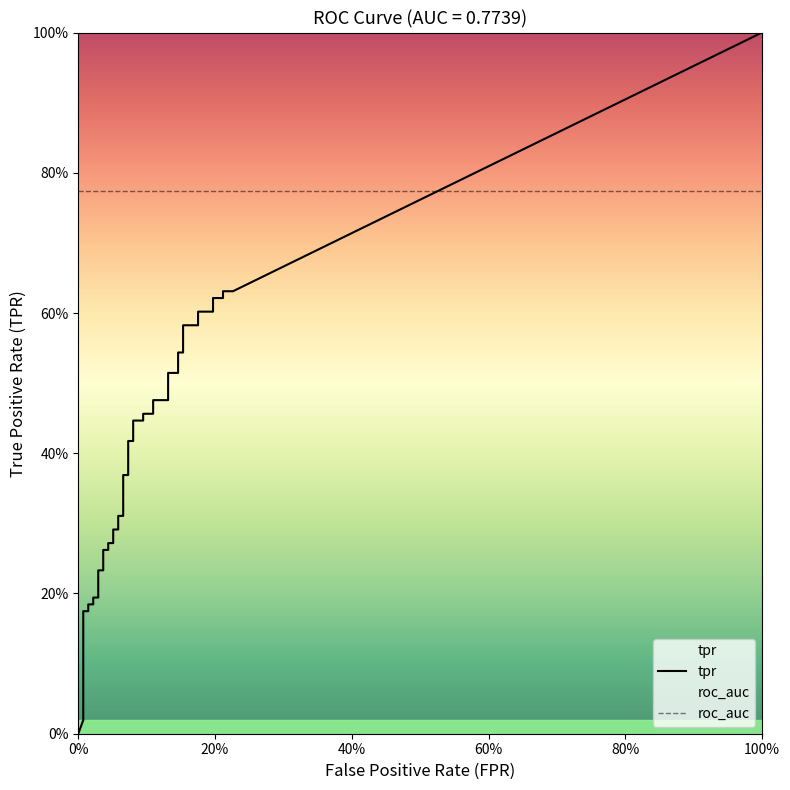

True or false: tpr has more than 1 points higher than both neighbors.

False